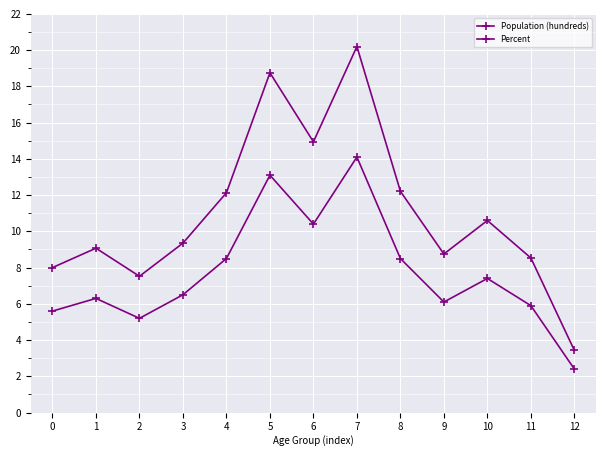

Reading left to right, what are all the values shown in this chart?

Population (hundreds): 0=8.0	1=9.1	2=7.5	3=9.3	4=12.1	5=18.8	6=14.9	7=20.2	8=12.2	9=8.8	10=10.6	11=8.5	12=3.4
Percent: 0=5.6	1=6.3	2=5.2	3=6.5	4=8.5	5=13.1	6=10.4	7=14.1	8=8.5	9=6.1	10=7.4	11=5.9	12=2.4